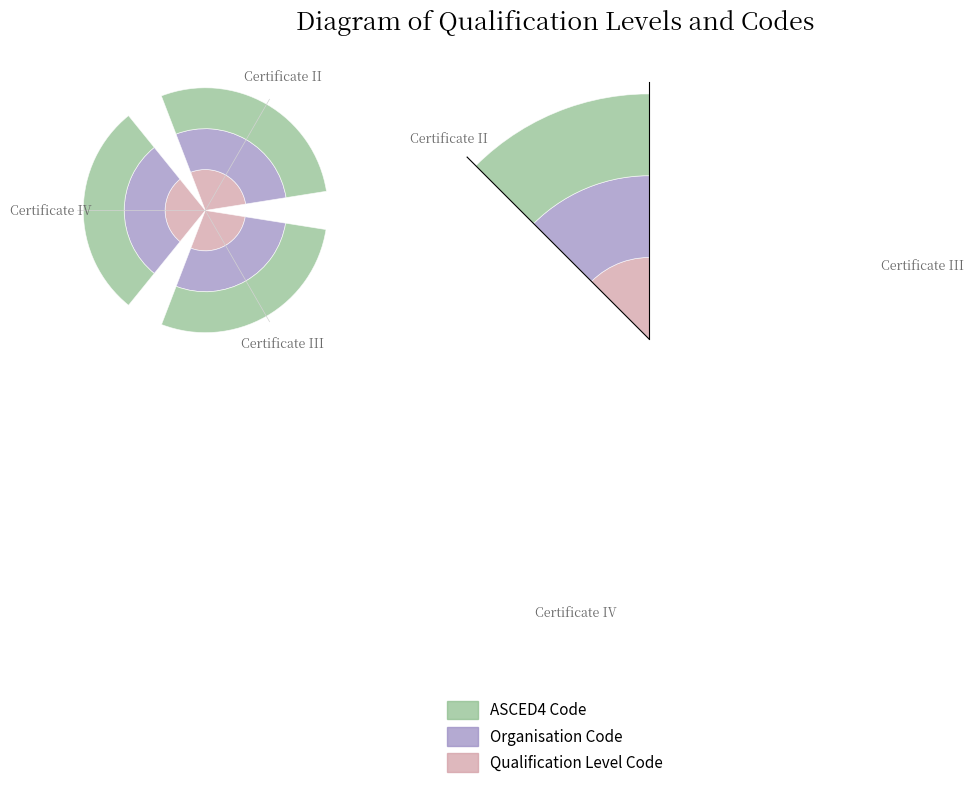

Which series has the largest total across all categories?

ASCED4 Code